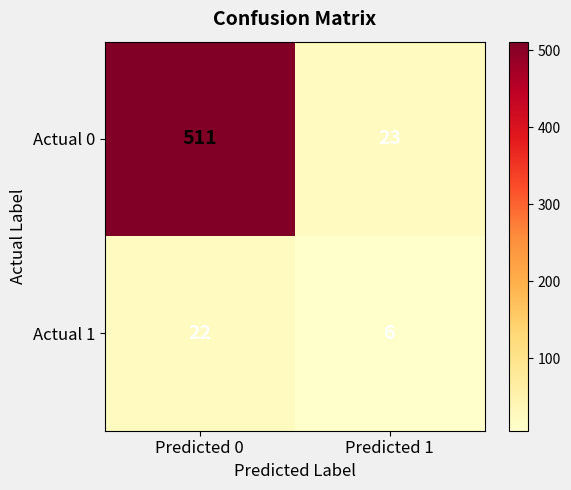

Reading left to right, list all the values displayed in this chart.

Actual 0: Predicted 0=511	Predicted 1=23
Actual 1: Predicted 0=22	Predicted 1=6